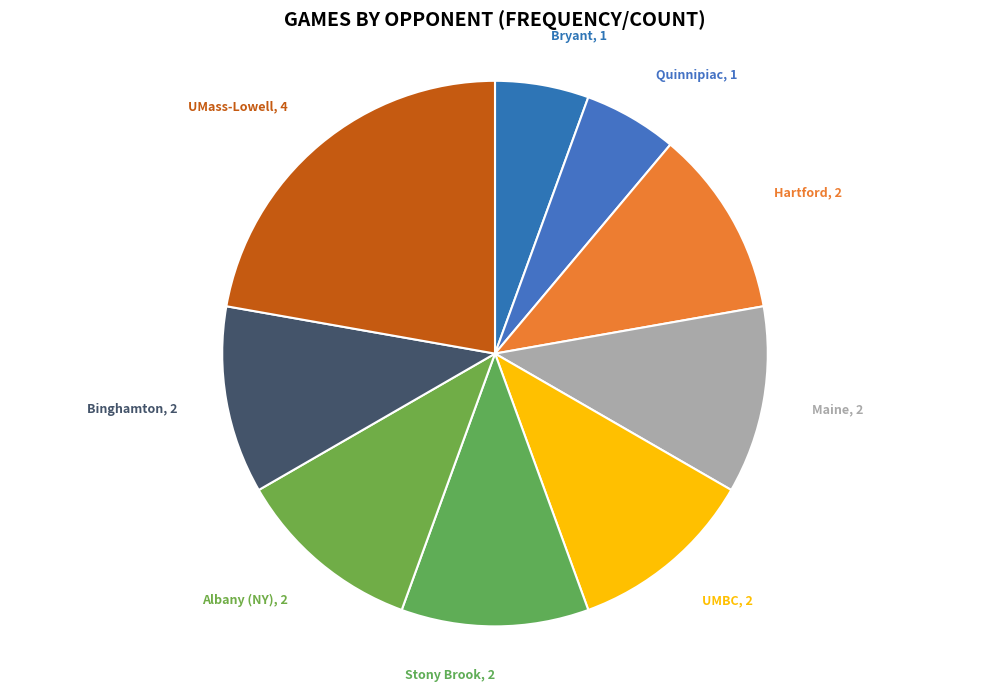

Combined, do UMass-Lowell, 4 and Binghamton, 2 account for over 50%?

No